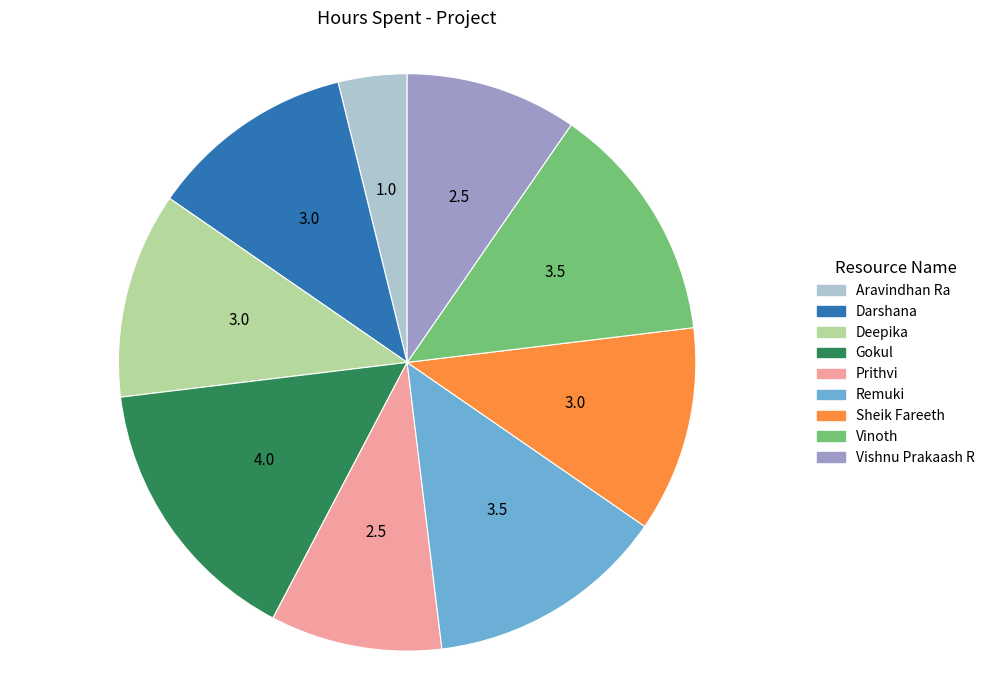

How many slices are in this pie chart?

9